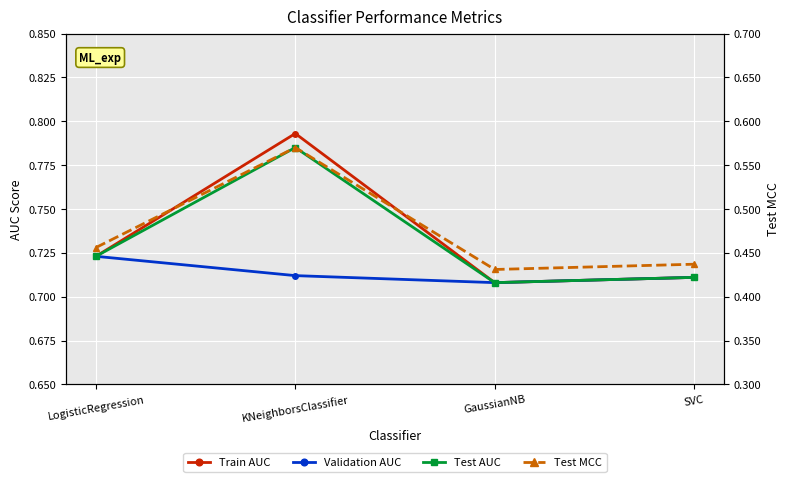

How many interior local valleys does the Validation AUC series have?

1